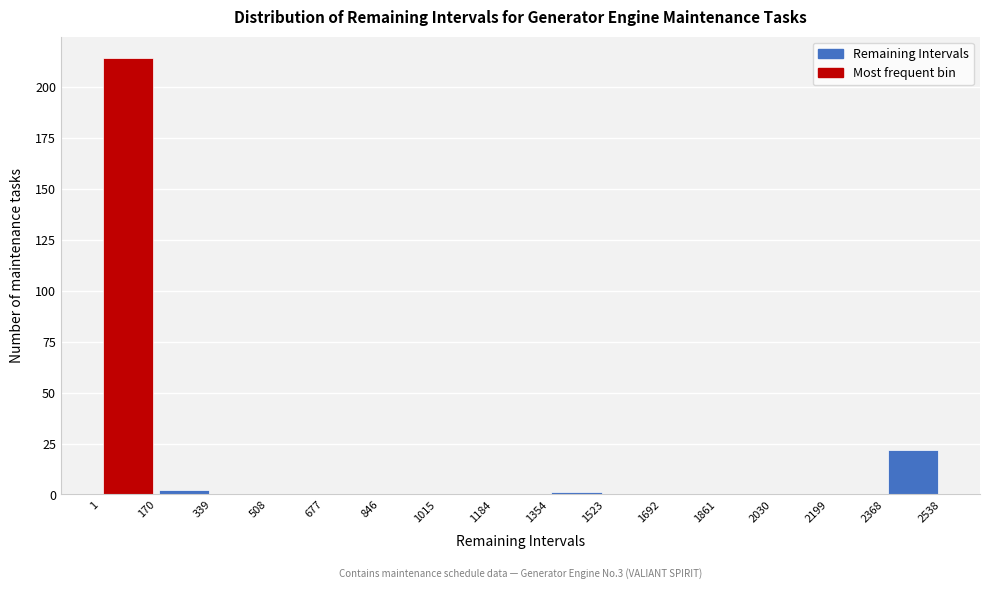

Which range on the x-axis has the tallest bar?

1 to 170